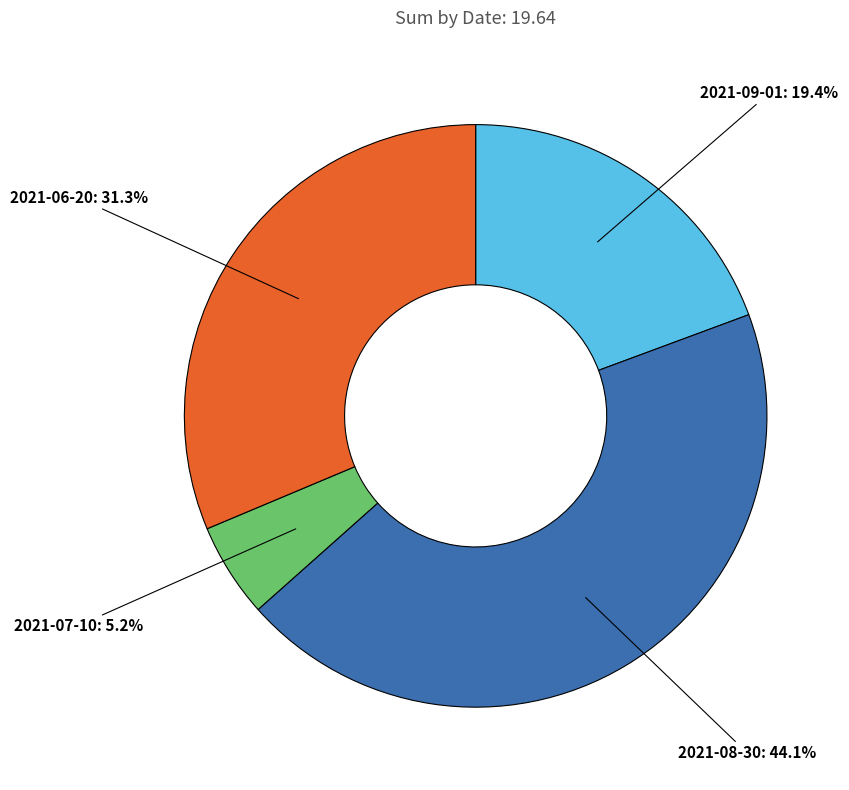

What is the ratio of the value at 2021-09-01 to the value at 2021-08-30?

0.4